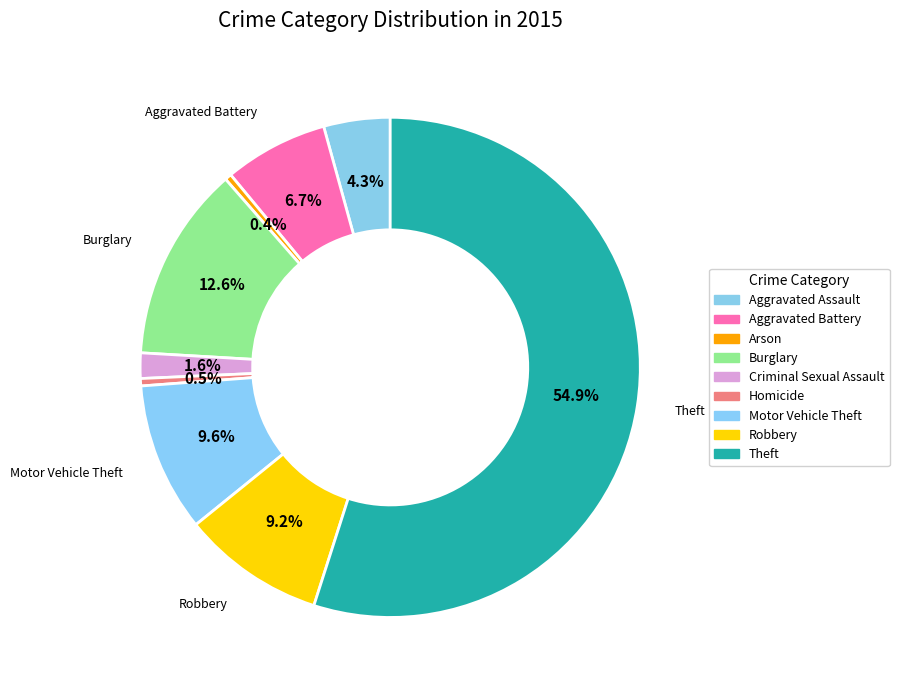

To the nearest percent, what portion does Criminal Sexual Assault represent?

2%